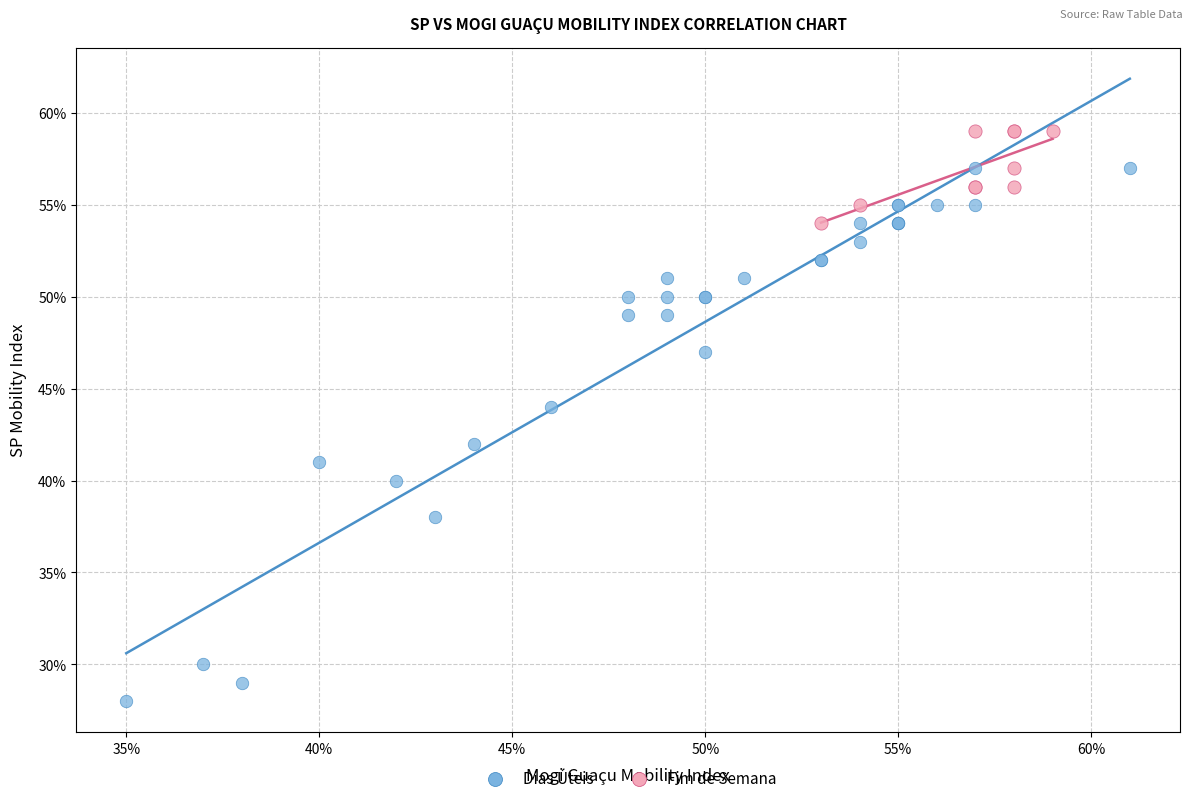

What are all the series names shown in the legend?

Dias Úteis, Fim de Semana